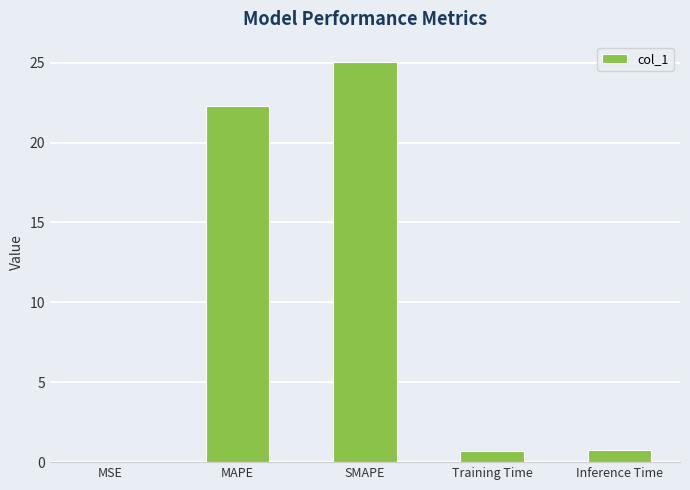

What is the approximate value at SMAPE?

25.1